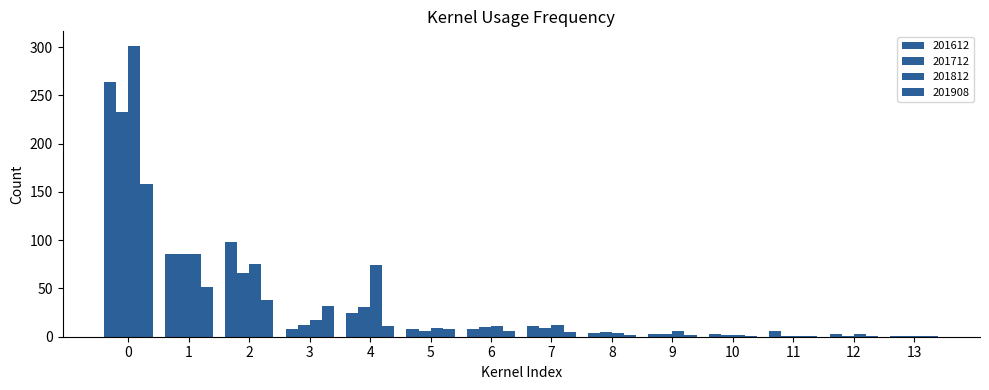

At how many categories does at least one series exceed 196?

1